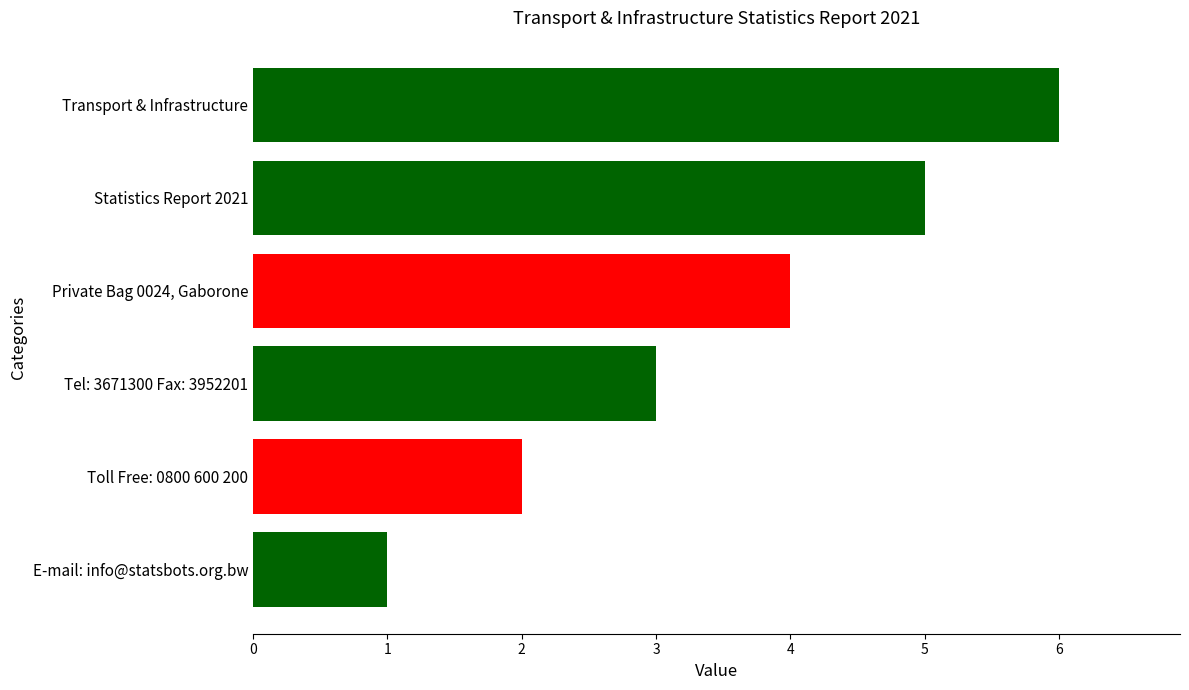

List the labels in order of value, smallest first.

E-mail: info@statsbots.org.bw, Toll Free: 0800 600 200, Tel: 3671300 Fax: 3952201, Private Bag 0024, Gaborone, Statistics Report 2021, Transport & Infrastructure